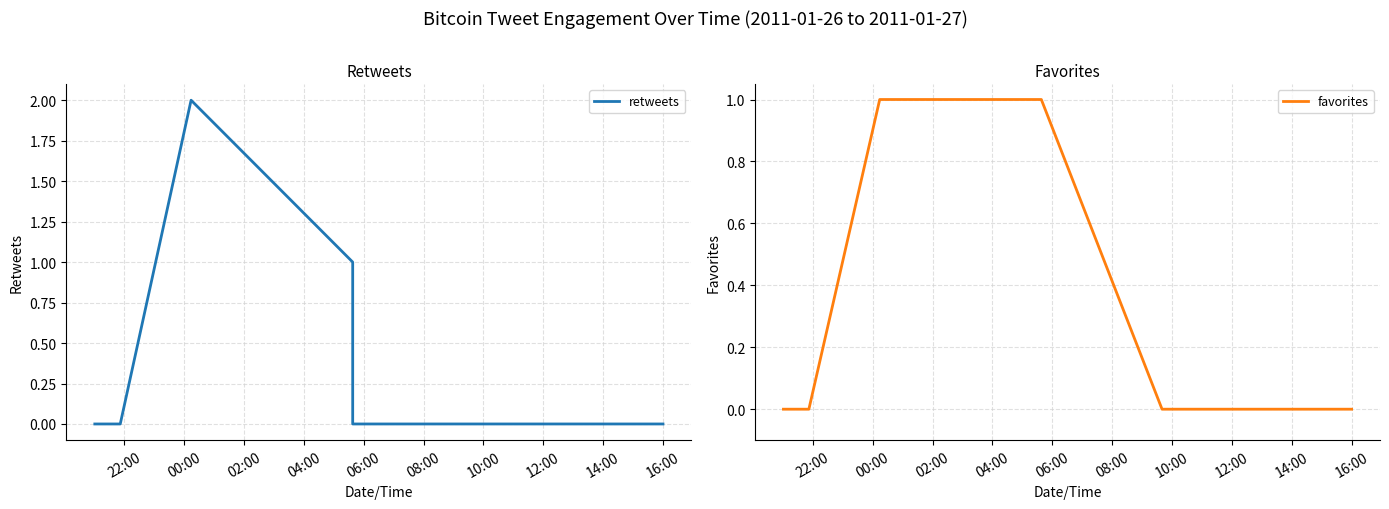

What is the label of the 8th point from the left?

12:00